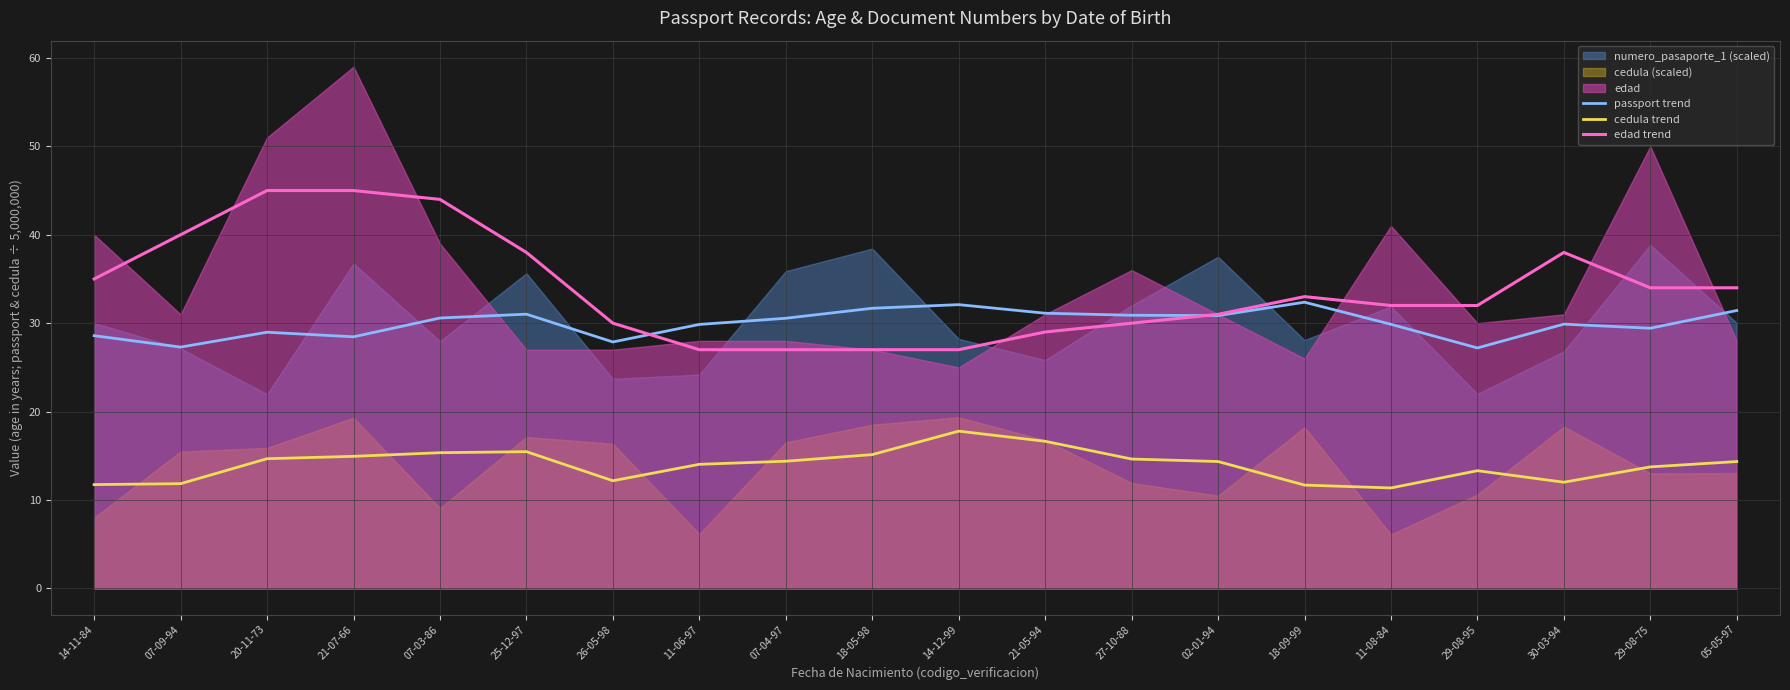

True or false: cedula trend and passport trend cross at least once.

False